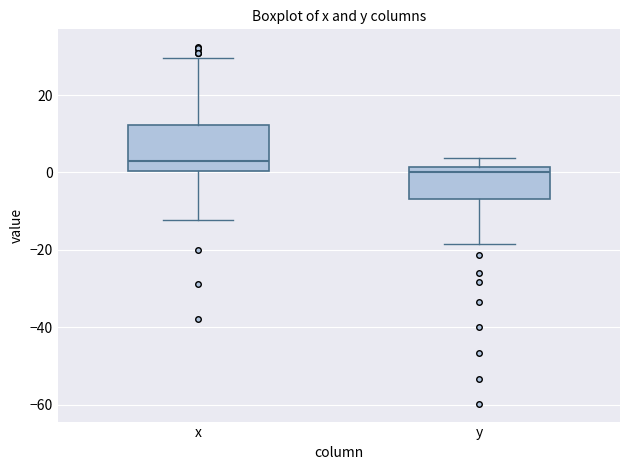

Where is the lower edge of the box for y on the y-axis? The values are not printed on the chart, so give them approximately, as read against the axis.

-6